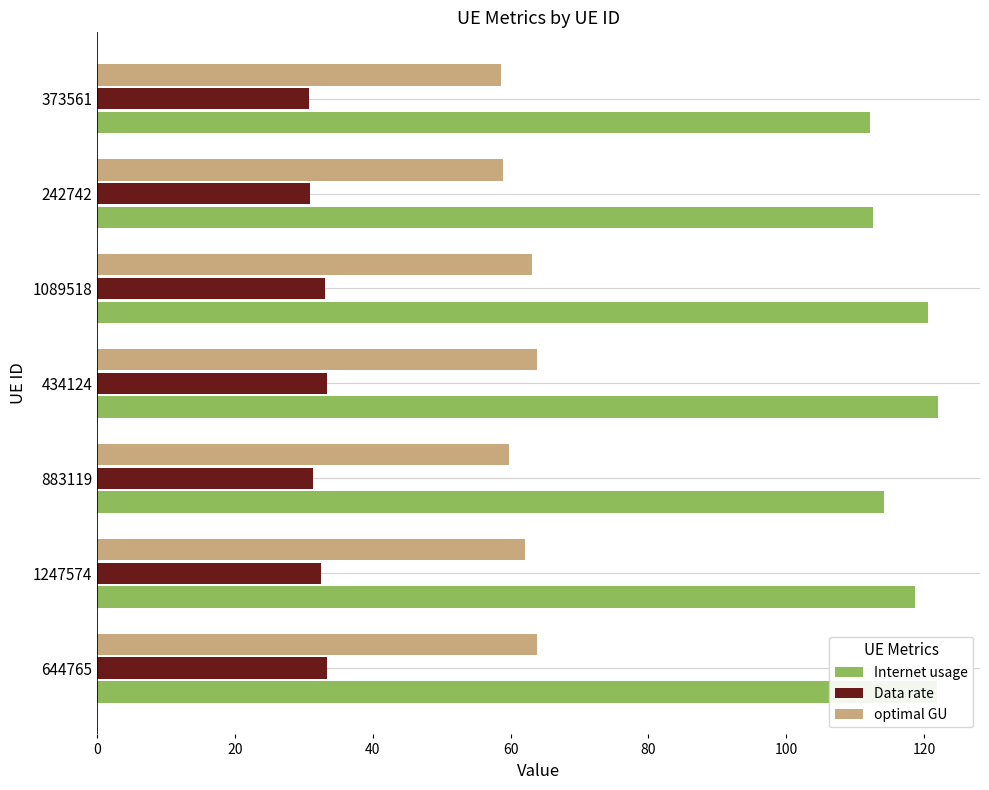

Is the value of optimal GU at 242742 greater than the value of Data rate at 1089518?

Yes